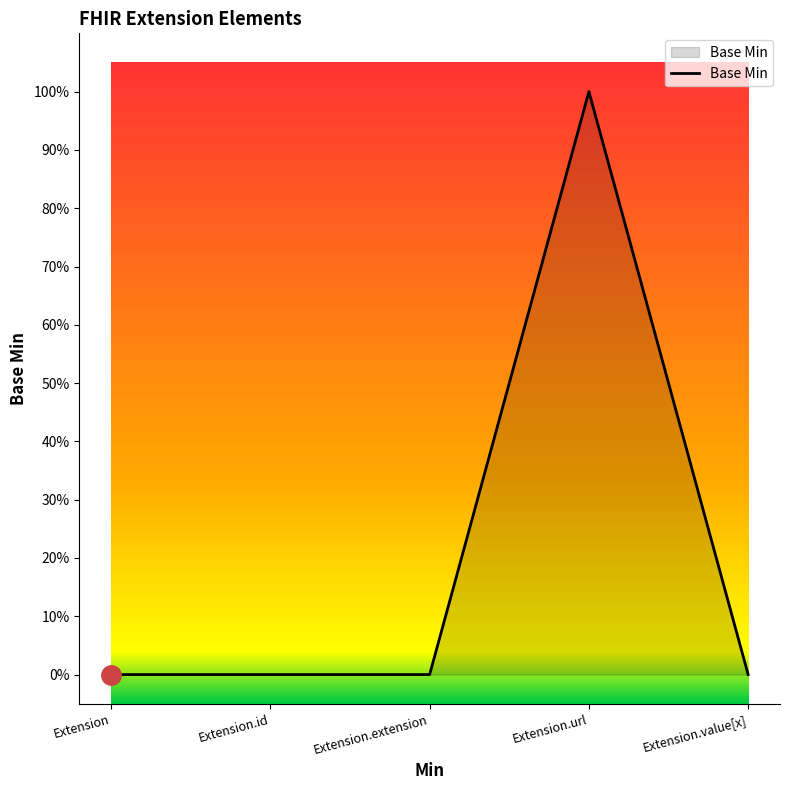

Is this an area chart (filled region under the line)?

Yes